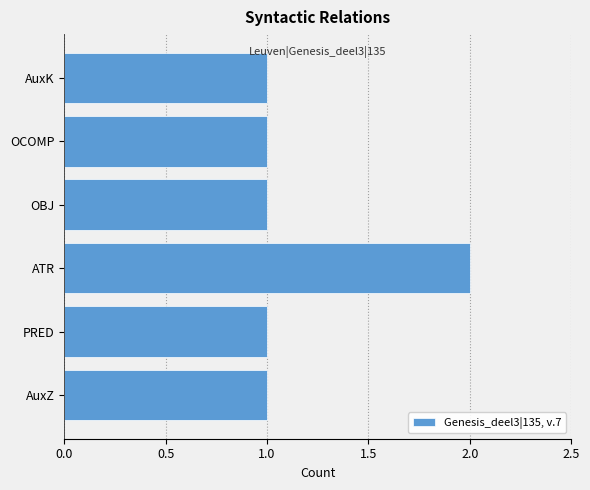

Reading top to bottom, what are all the values shown in this chart?

AuxK=1	OCOMP=1	OBJ=1	ATR=2	PRED=1	AuxZ=1